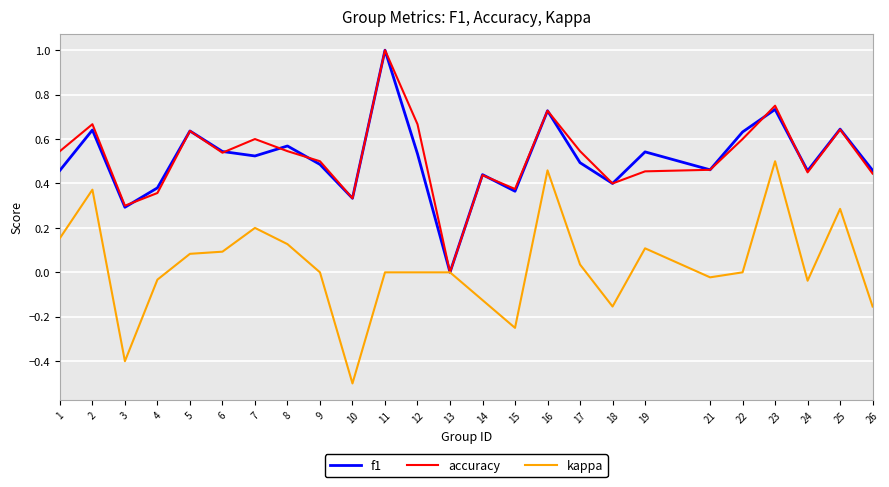

Is it true that f1 equals 0.1 at 7?

False